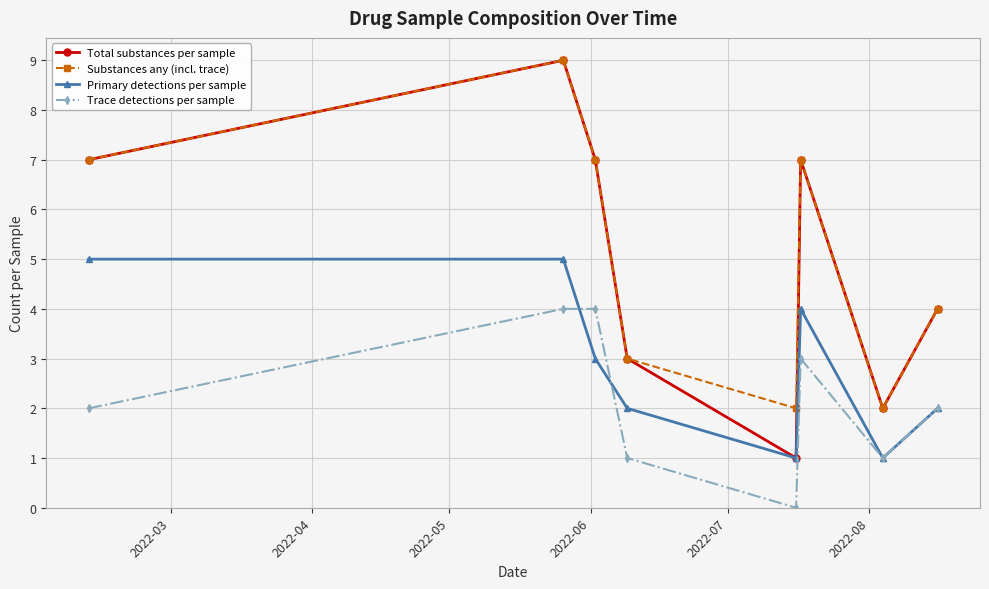

Which series has the widest spread of values?

Total substances per sample